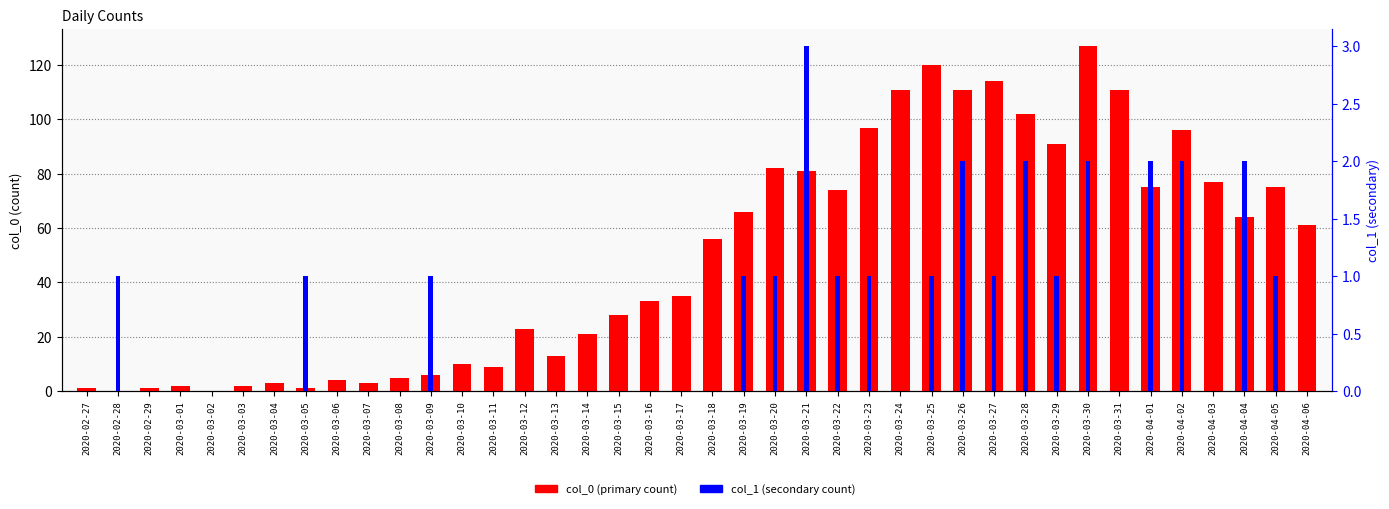

Which series has the largest total across all categories?

col_0